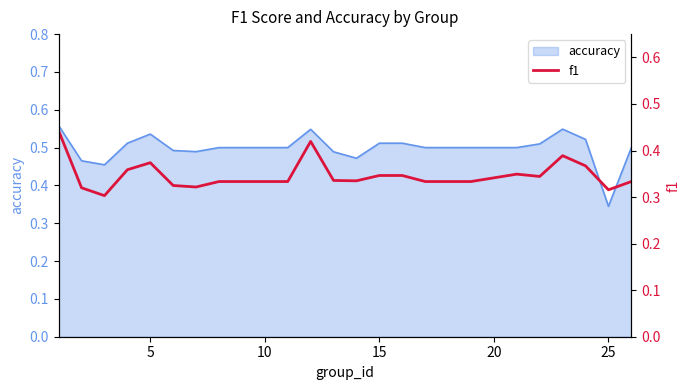

How many lines are shown in the chart?

1